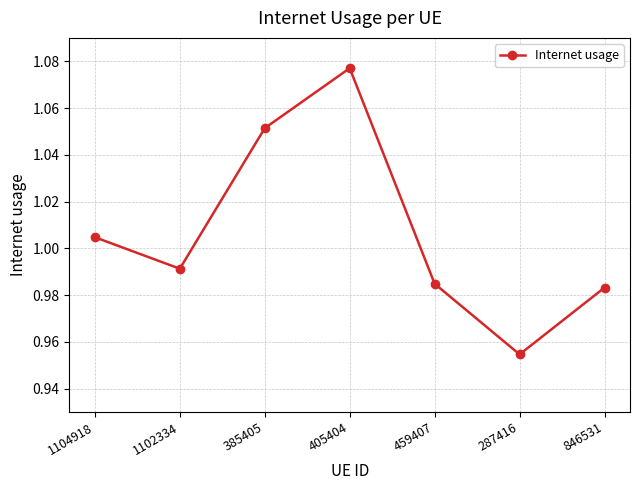

At which category does the data reach its first local peak?

405404